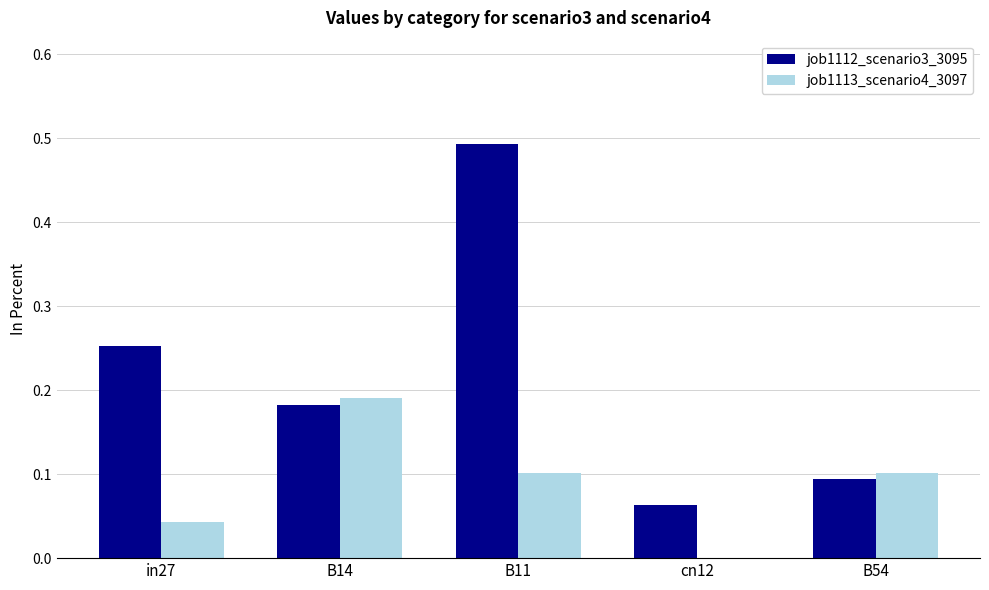

What is the sum of all job1113_scenario4_3097 values?

0.4